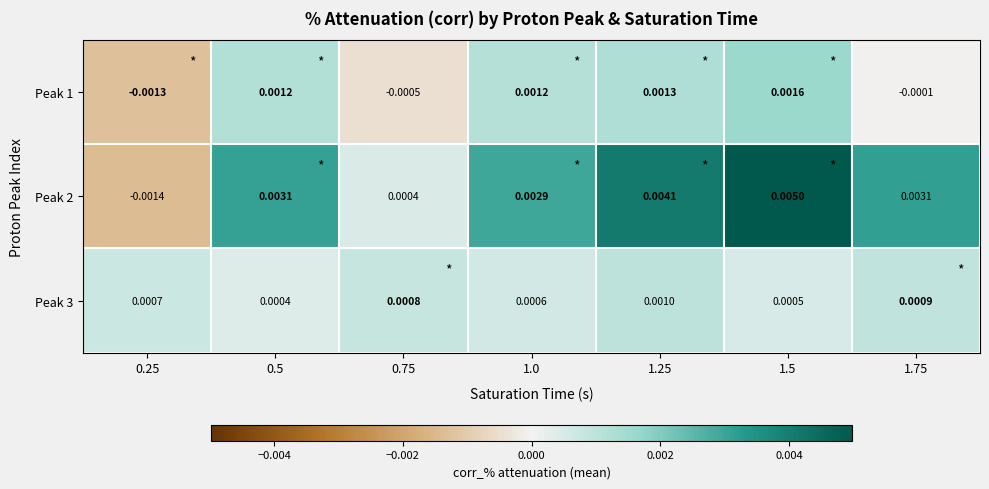

Is the value of Peak 1 at 1.75 greater than the value of Peak 2 at 1.0?

No